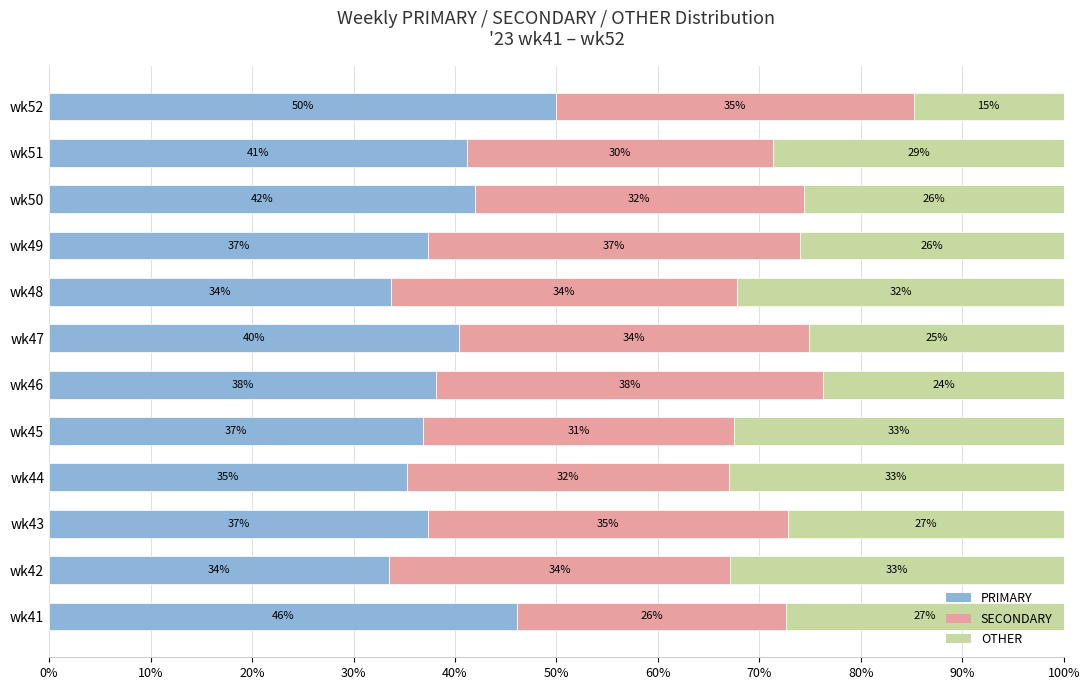

The PRIMARY series shows 35.3 at wk44. True or false?

True